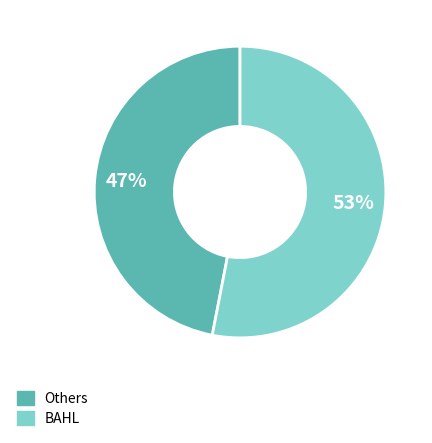

Count the number of slices in the pie.

2